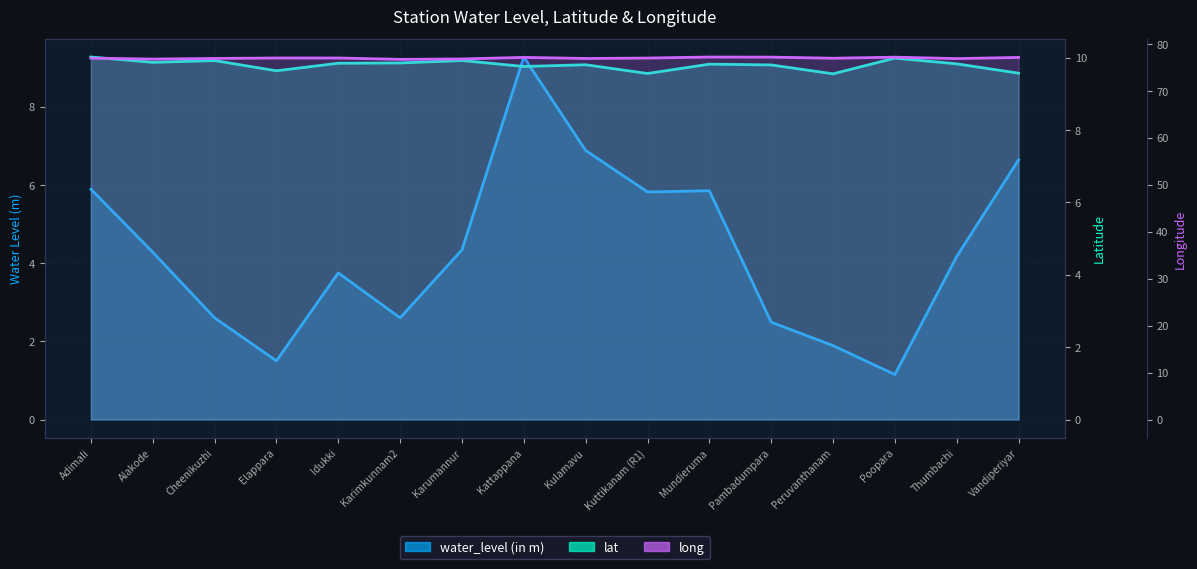

Does the chart display data point markers on the line(s)?

No